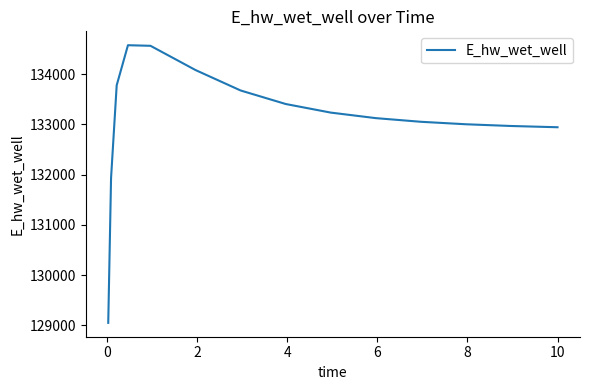

What is the sum of all values?

1996355.5